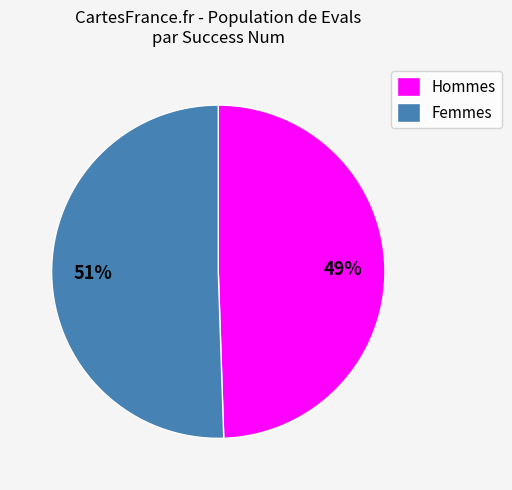

Which category has the smallest portion of the pie?

Hommes